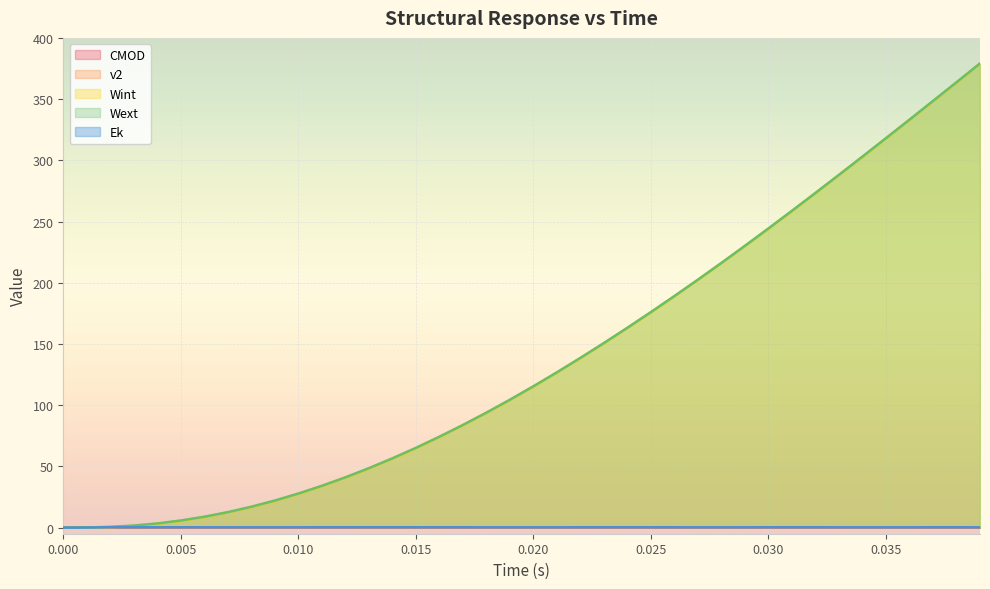

Reading left to right, transcribe all the data shown in this chart.

CMOD: 0.0	0.0	0.0	0.0	0.0	0.0	0.0	0.0	0.0	0.0	0.0	0.0	0.0	0.0	0.0	0.0	0.0	0.0	0.0	0.0	0.0	0.0	0.0	0.1	0.1	0.1	0.1	0.1	0.1	0.1	0.1	0.1	0.1	0.1	0.1	0.1	0.1	0.1	0.1	0.1
v2: 0.0	0.0	0.0	0.0	0.0	0.0	0.0	0.0	0.0	0.0	0.0	0.0	0.0	0.0	0.0	0.0	0.0	0.0	0.0	0.0	0.0	0.0	0.0	0.0	0.0	0.0	0.0	0.0	0.0	0.0	0.0	0.0	0.0	0.0	0.0	0.1	0.1	0.1	0.1	0.1
Wint: 0.0	0.0	0.3	1.4	3.1	5.5	8.6	12.4	16.8	21.9	27.6	33.9	40.8	48.2	56.3	64.9	74.0	83.6	93.7	104.2	115.2	126.6	138.4	150.5	163.0	175.8	188.9	202.3	216.0	229.9	244.1	258.5	273.1	287.9	302.8	317.8	333.0	348.2	363.5	378.9
Wext: 0.0	0.1	0.6	1.7	3.4	5.8	8.9	12.6	17.0	22.1	27.8	34.1	41.0	48.5	56.6	65.1	74.2	83.8	93.9	104.5	115.4	126.8	138.6	150.8	163.3	176.1	189.2	202.6	216.2	230.2	244.4	258.8	273.4	288.2	303.1	318.1	333.2	348.5	363.8	379.1
Ek: 0.0	0.1	0.3	0.3	0.3	0.3	0.3	0.3	0.3	0.2	0.3	0.3	0.3	0.3	0.3	0.3	0.3	0.3	0.3	0.3	0.3	0.3	0.3	0.3	0.3	0.3	0.3	0.3	0.2	0.3	0.3	0.3	0.3	0.3	0.3	0.3	0.3	0.3	0.3	0.3